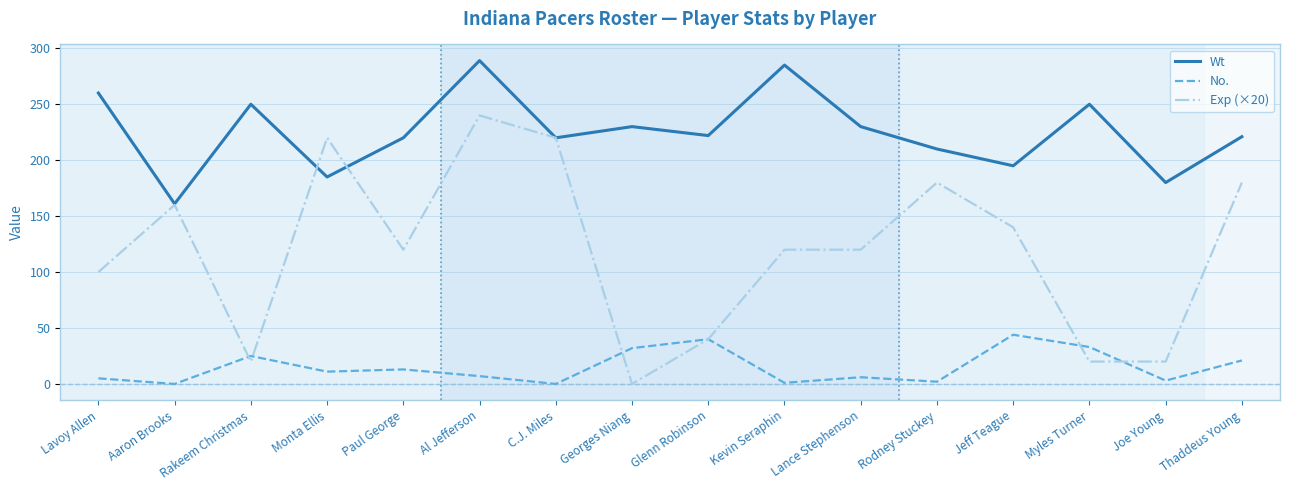

Which series changed the most between Georges Niang and Jeff Teague?

Exp (×20)